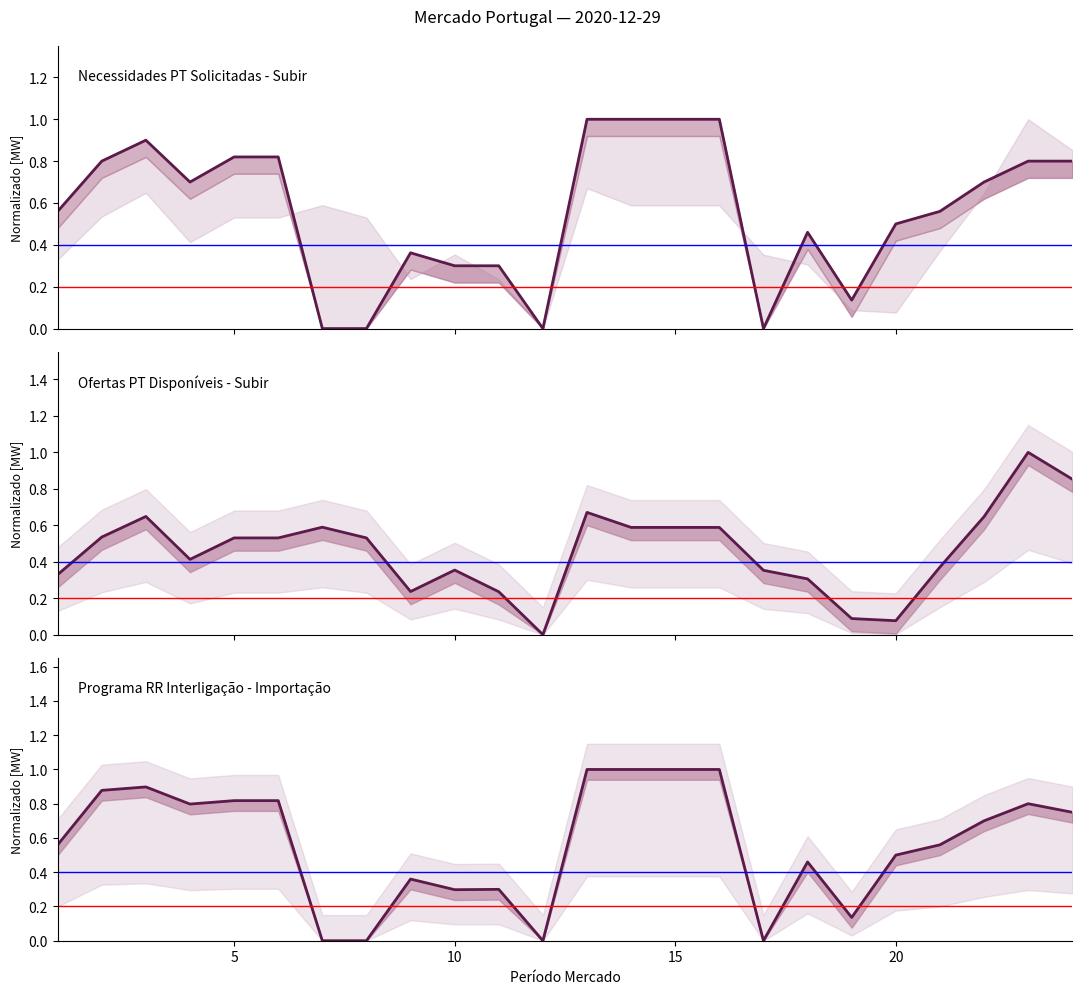

Rank the series by their maximum value, from lowest to highest.

Necessidades PT Solicitadas - Subir [MW], Ofertas PT Disponíveis - Subir [MW], Programa RR Interligação - Importação [MW]